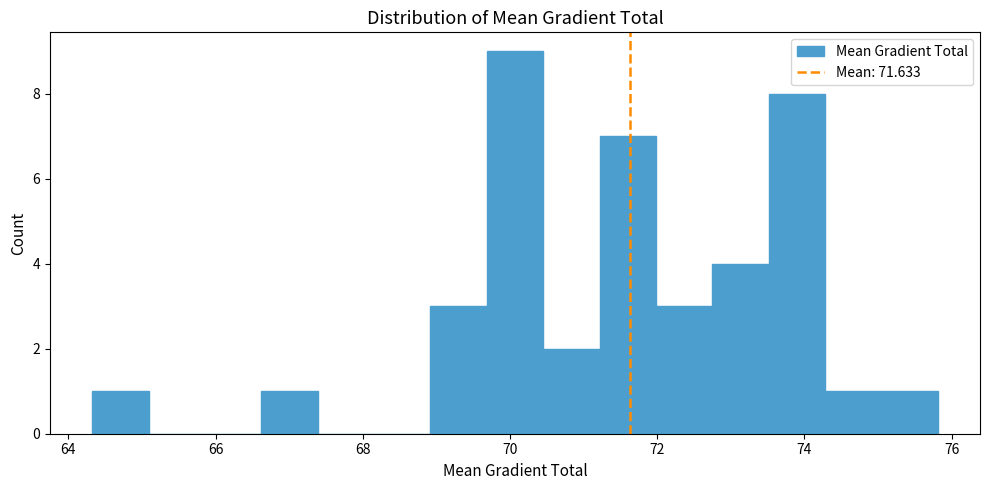

Around what value on the x-axis is the tallest bar? Give the approximate position of its centre, as read against the axis.

70.0